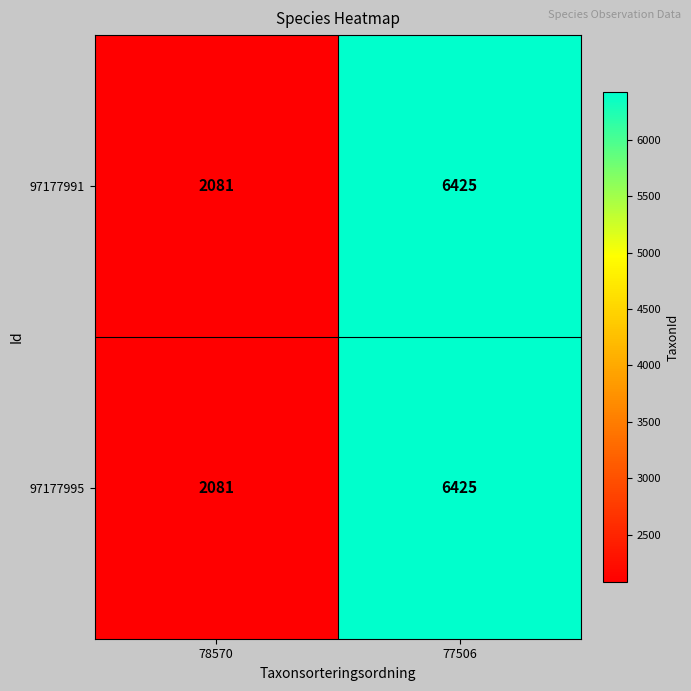

What is the maximum value shown in the chart?

6425